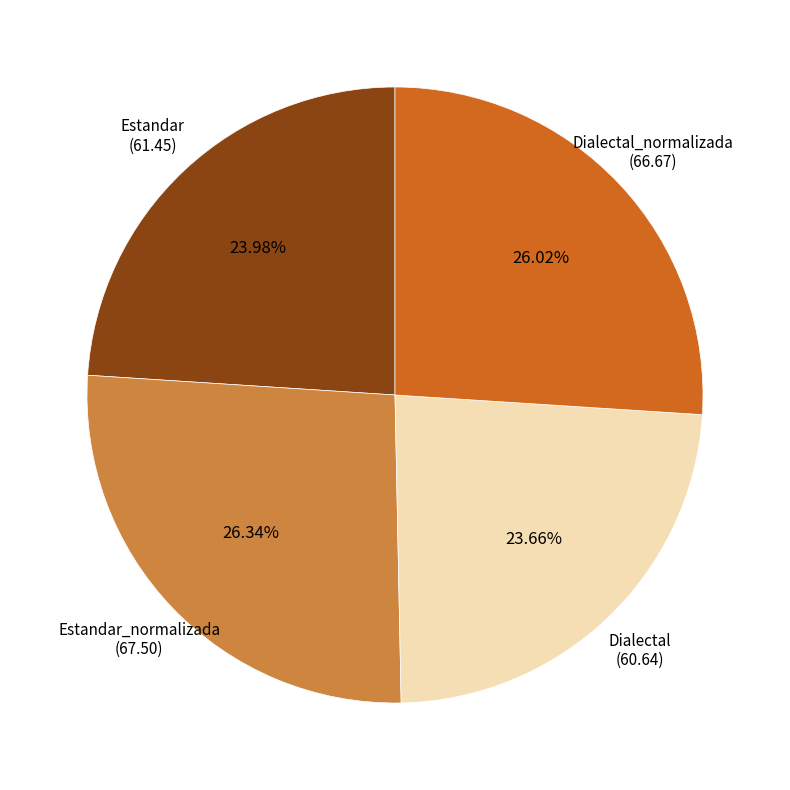

How many segments does this pie chart have?

4